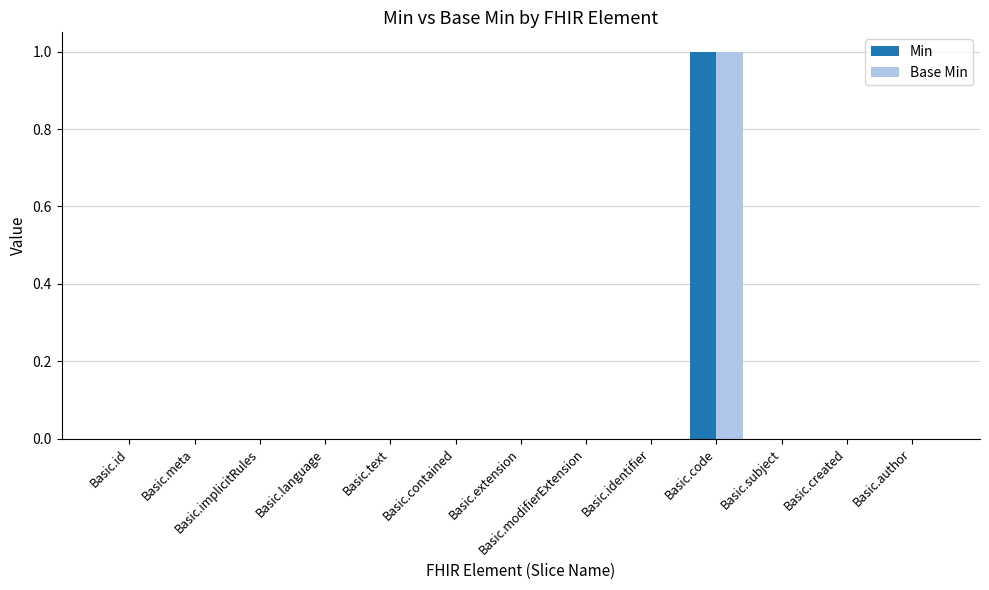

At which category is the sum across all series the highest?

Basic.code